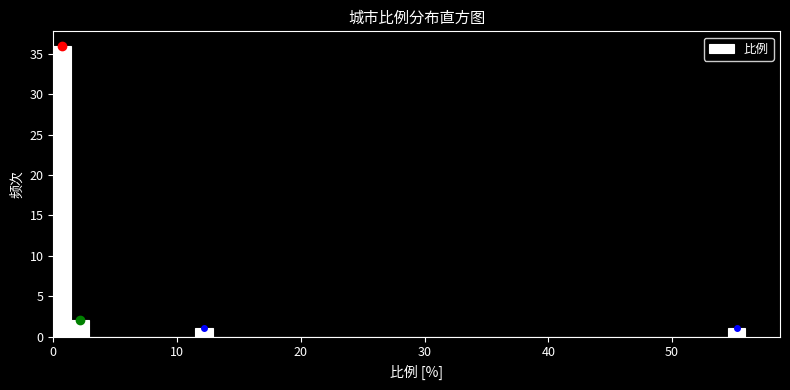

Read against the x-axis, roughly where is the centre of the tallest bar?

1